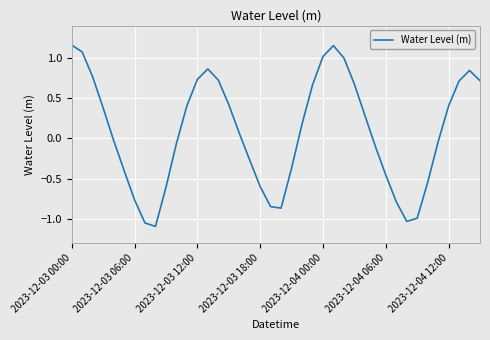

What is the difference between the maximum and minimum values?

2.3